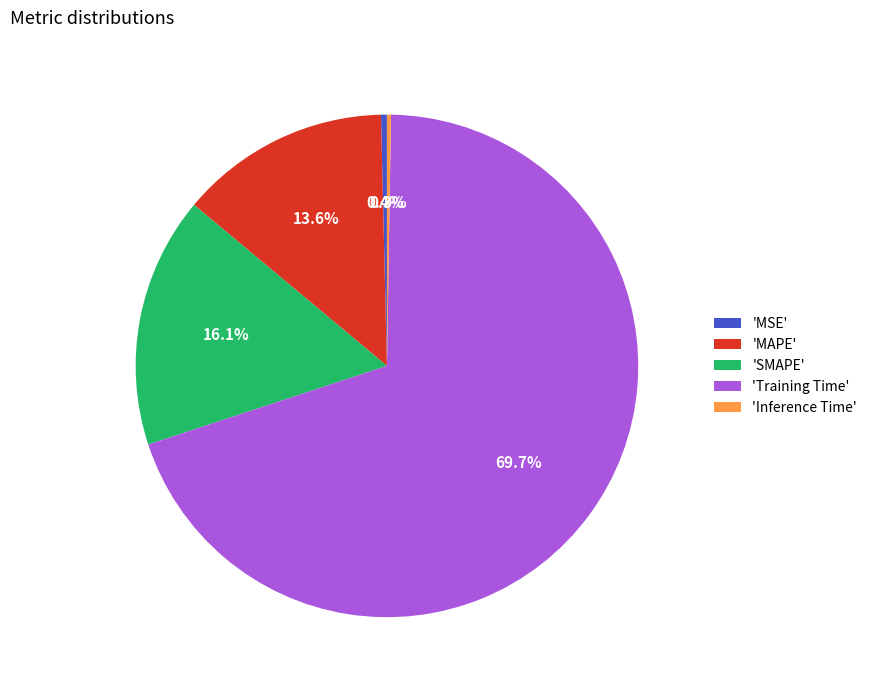

To the nearest percent, what is the difference between the largest and smallest slice percentages?

69%